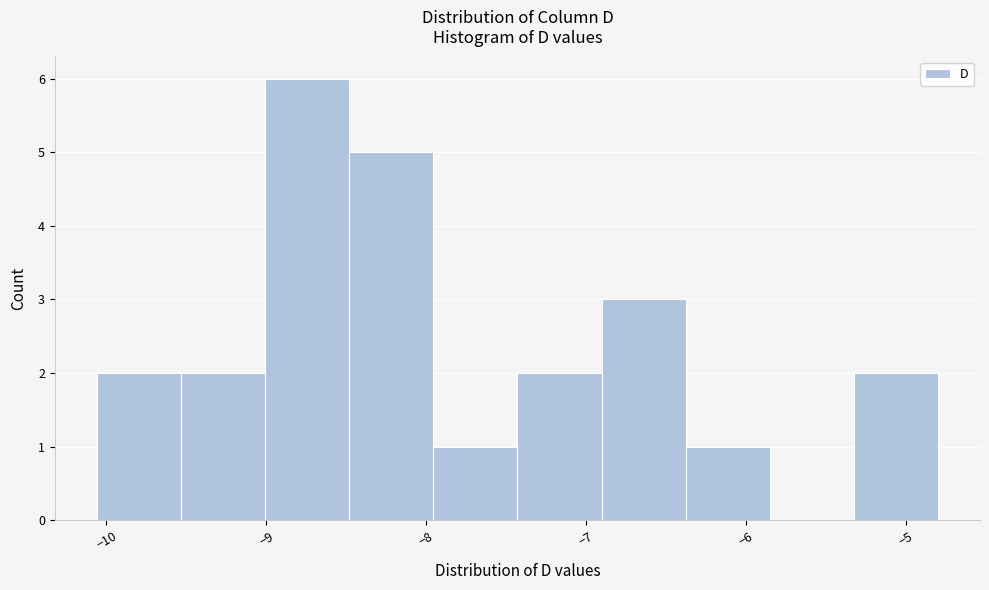

What is the height of the bar covering -9.0 to -8.5 on the x-axis? Neither the bar edges nor the heights are printed on the chart, so give them approximately, as read against the axes.

6